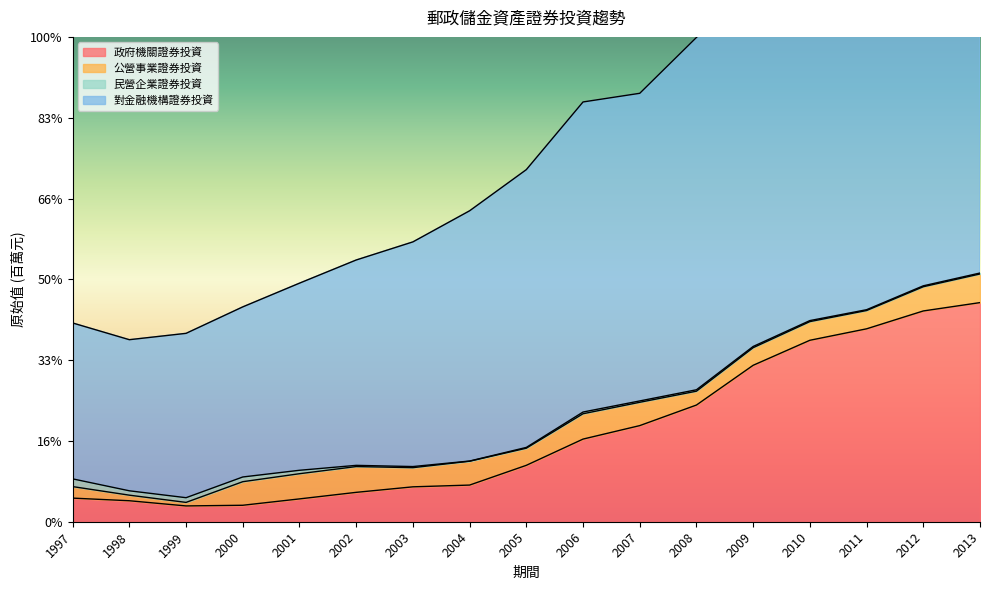

The value of 政府機關證券投資 at 2002 is 193910. True or false?

True